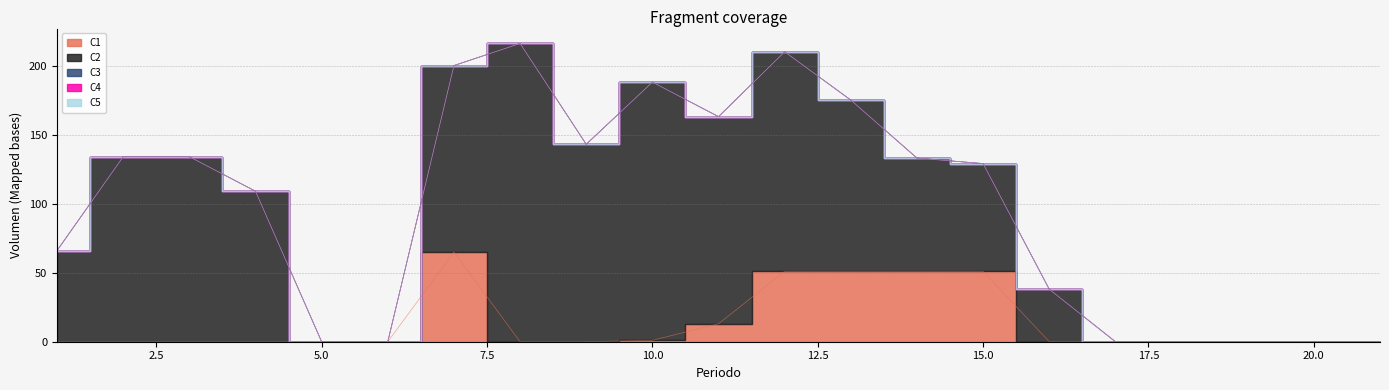

Which series has the widest spread of values?

C2